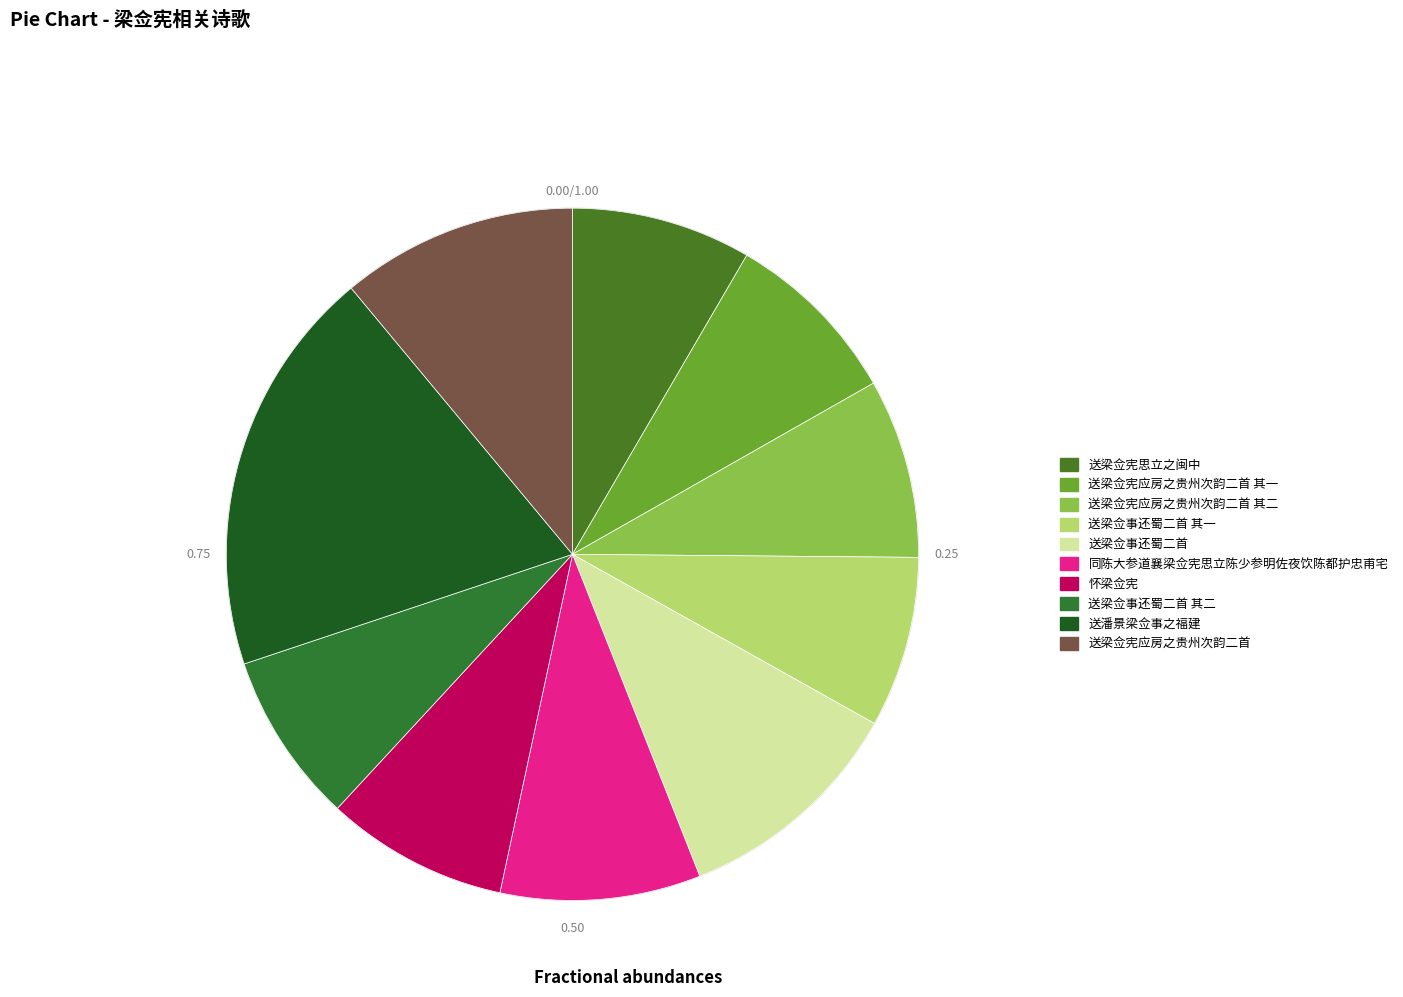

Does 送梁佥事还蜀二首 其一 represent more than half of the total?

No